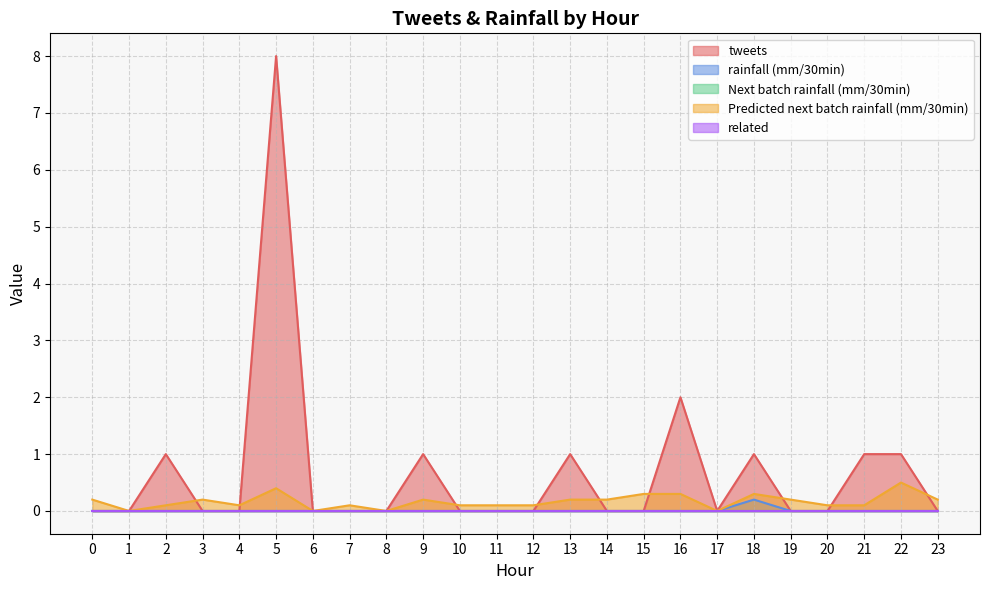

True or false: tweets has a value of -4.2 at 13.

False